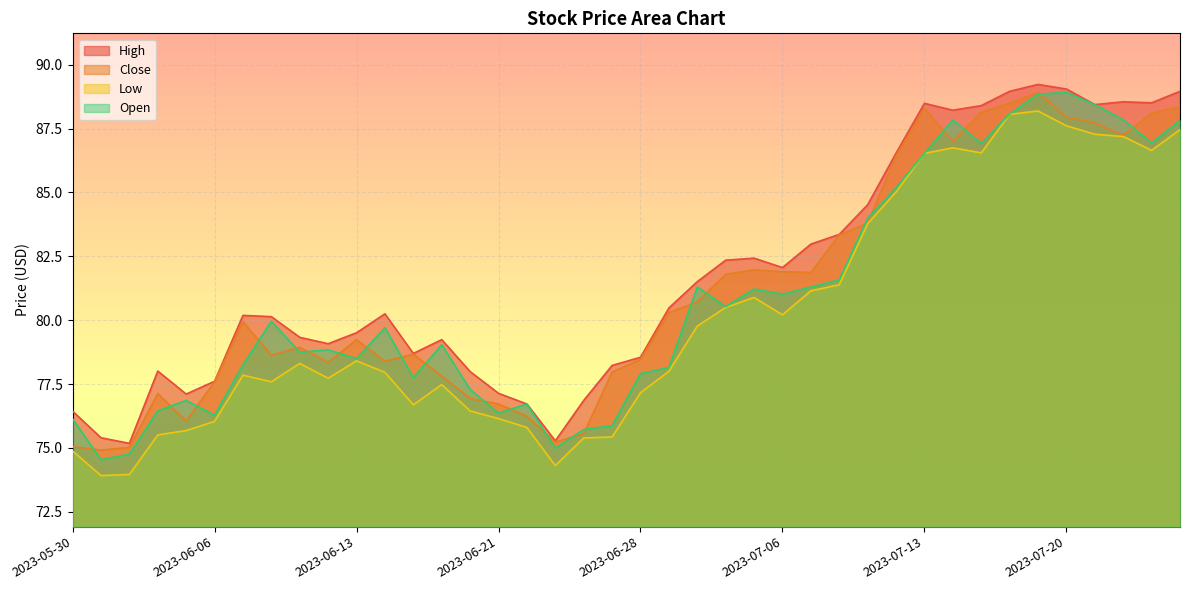

What is the label of the 19th point from the left?

2023-06-26